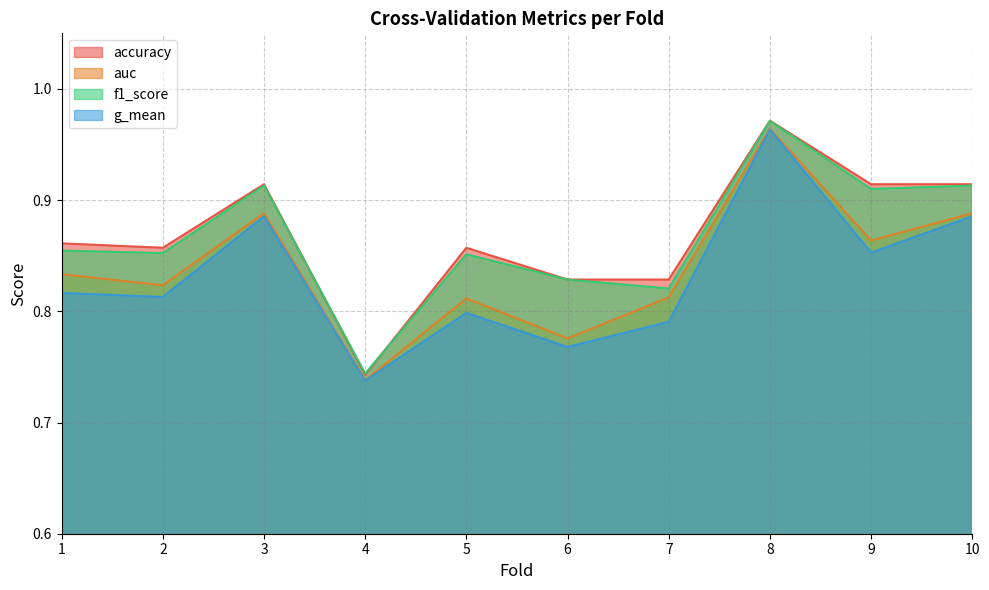

The value of f1_score at 8 is 1.0. True or false?

True